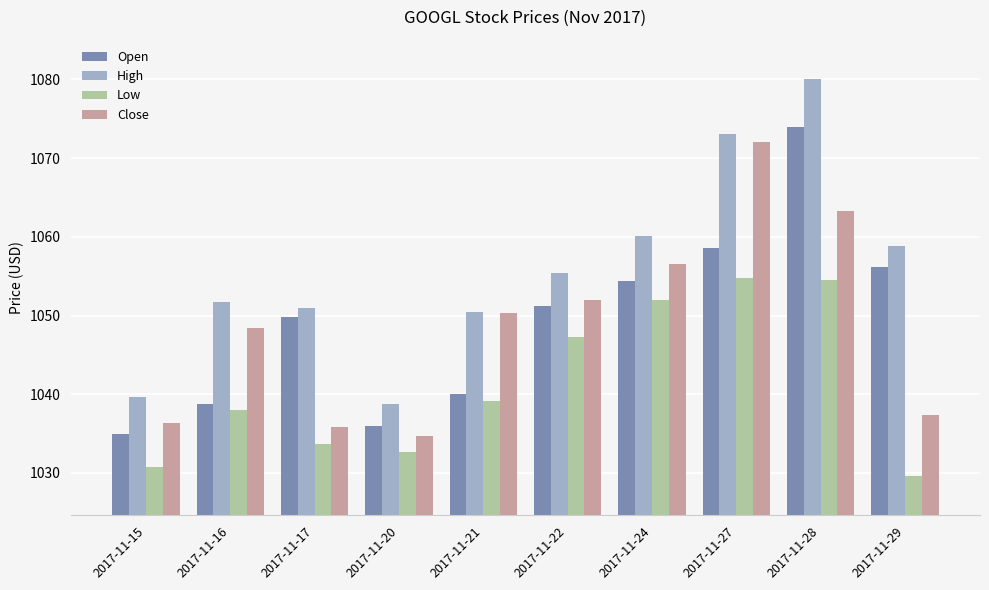

How many data points in Close are less than 1050?

5